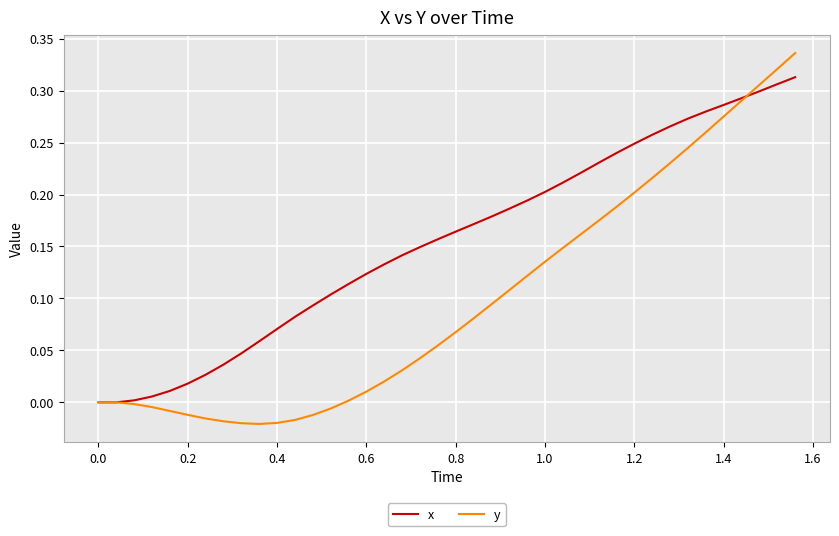

List the series in order of their peak value, highest first.

y, x